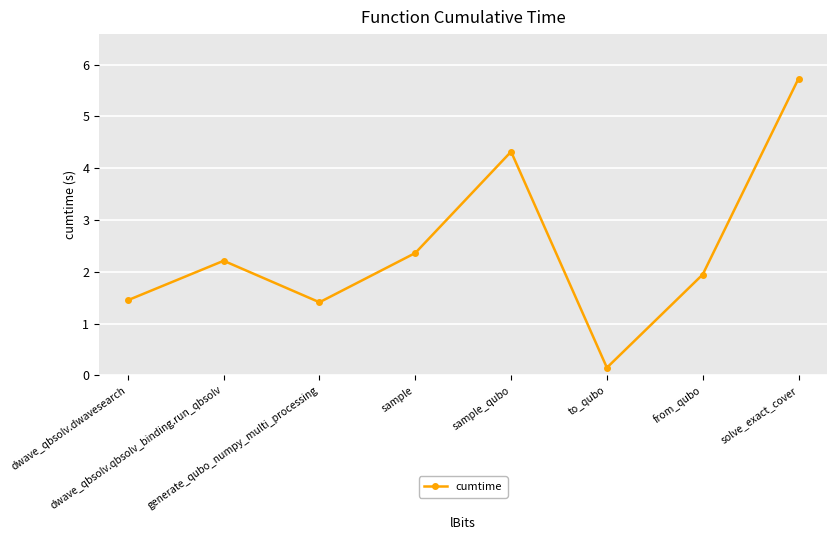

What is the average value?

2.4